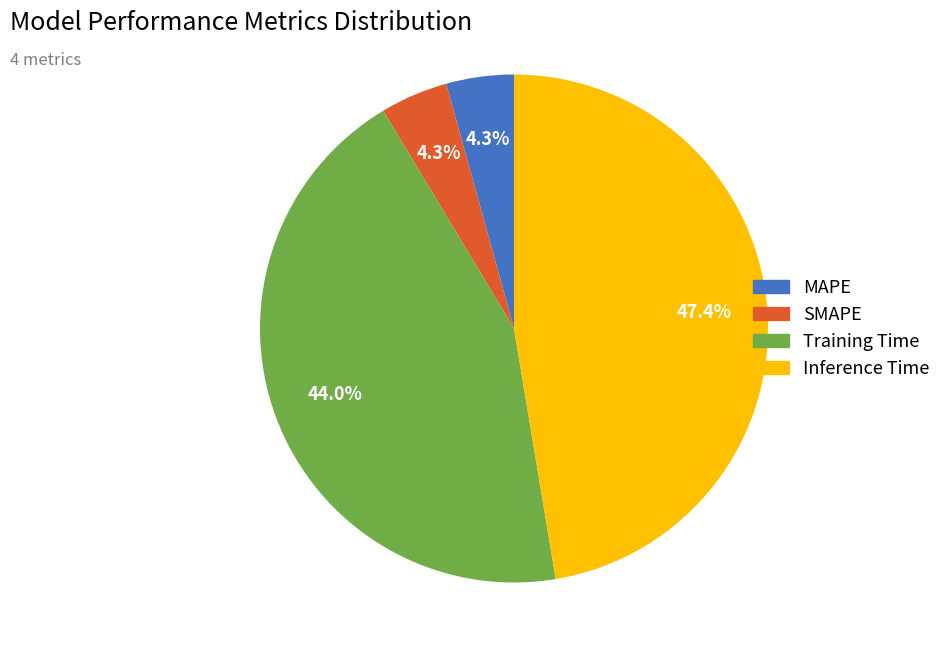

Do Training Time and Inference Time together represent more than half of the pie?

Yes